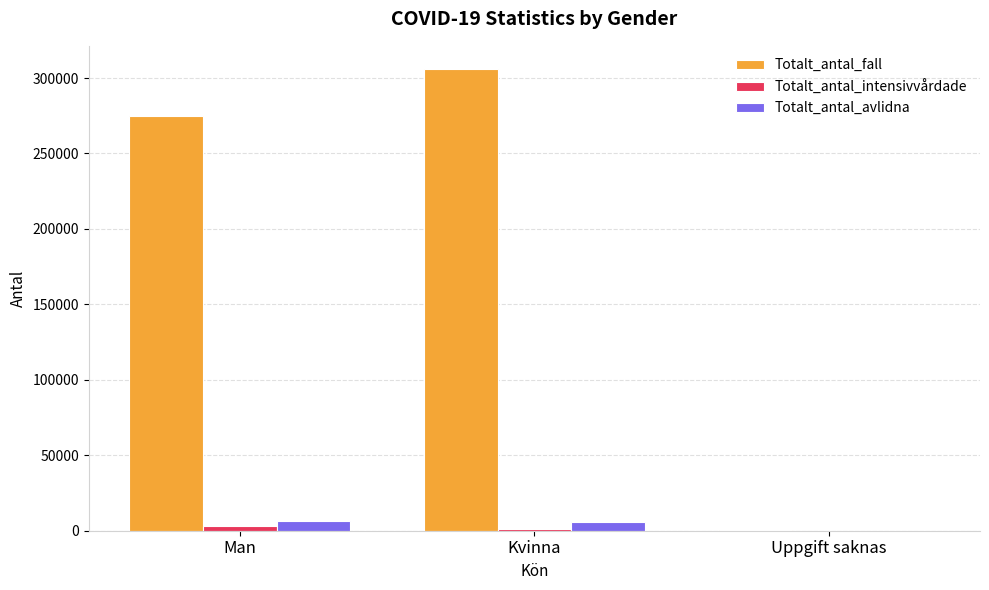

Are the bars horizontal?

No